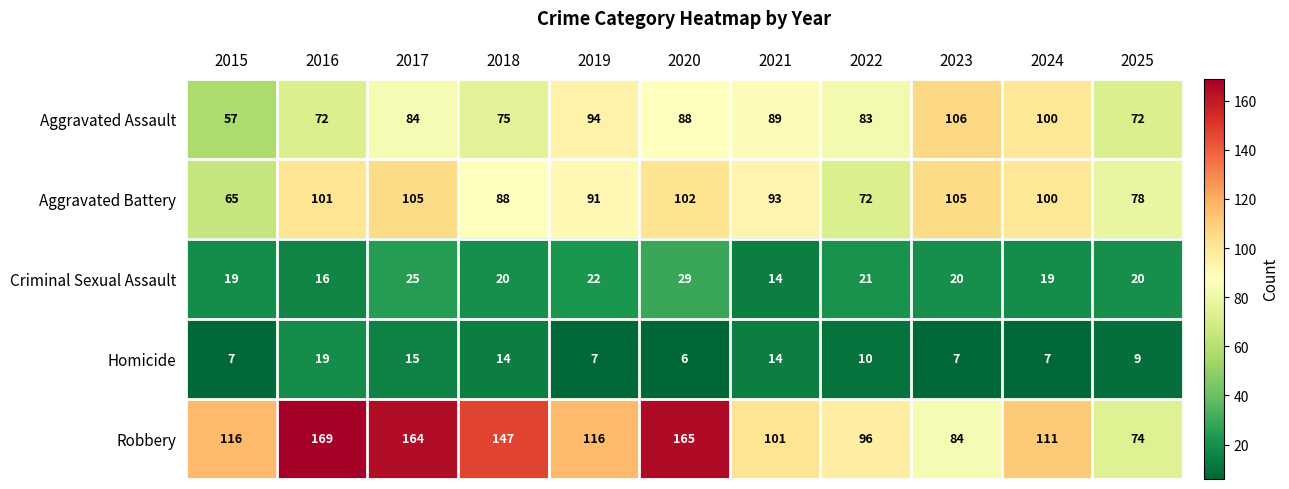

Is it true that Criminal Sexual Assault equals 19 at 2015?

True